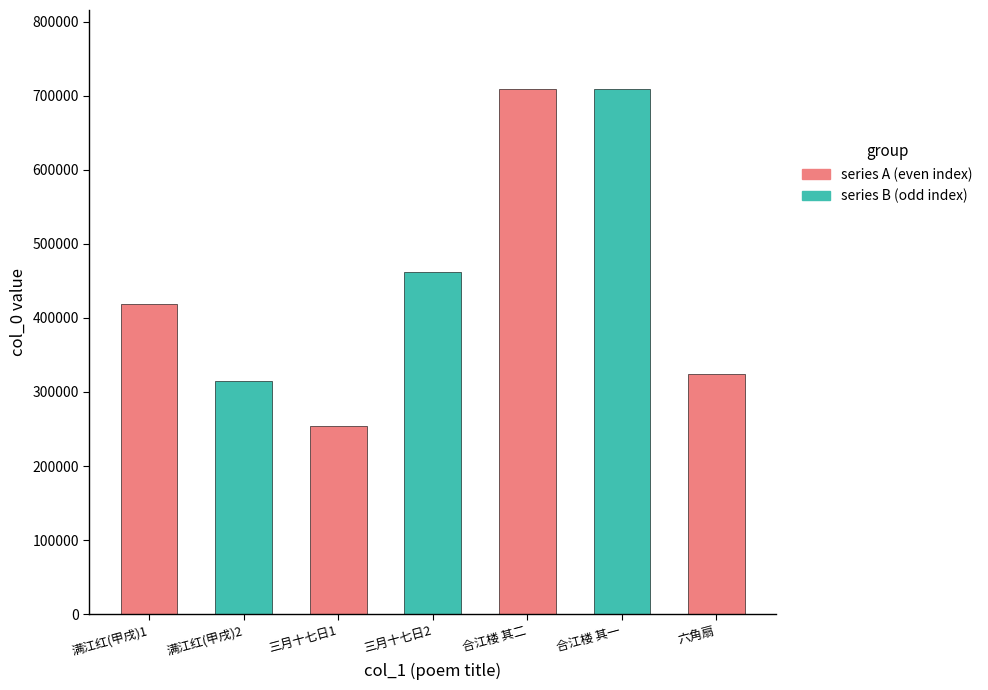

Is it true that the value at 合江楼禊日兰亭体二首 其二 is 709541?

True